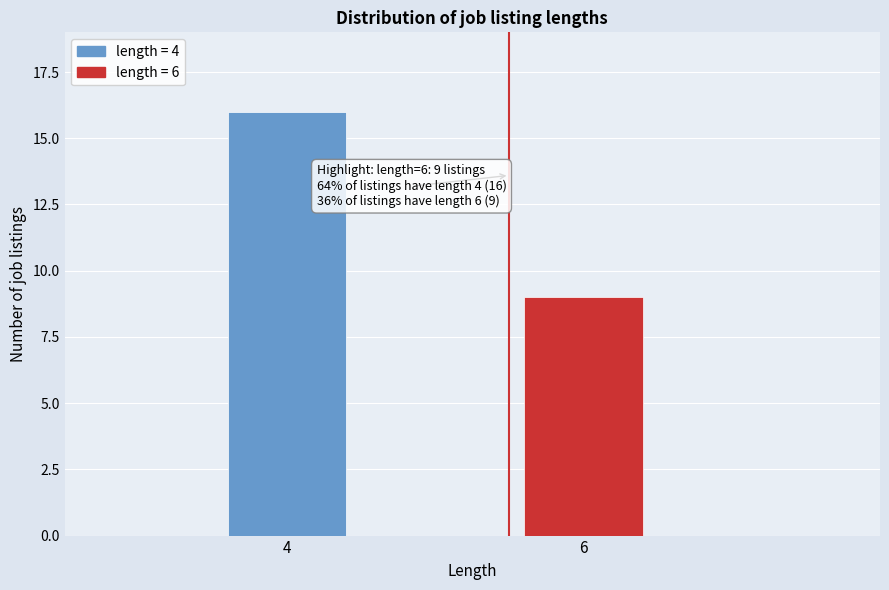

Reading left to right, transcribe all the data shown in this chart.

16	9